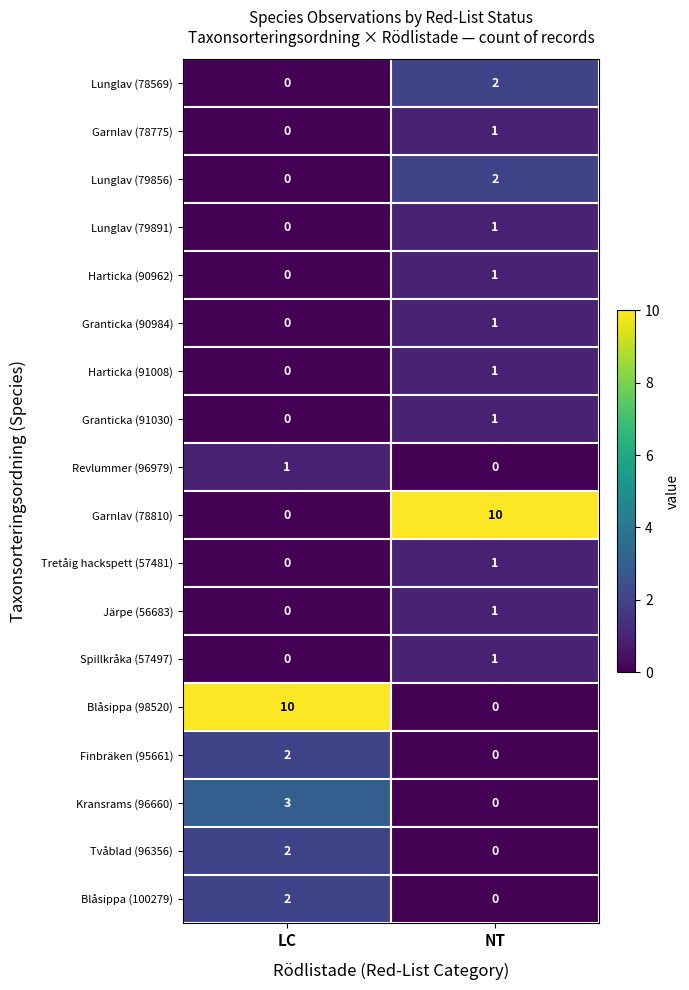

At which label does Järpe (56683) reach its minimum?

LC